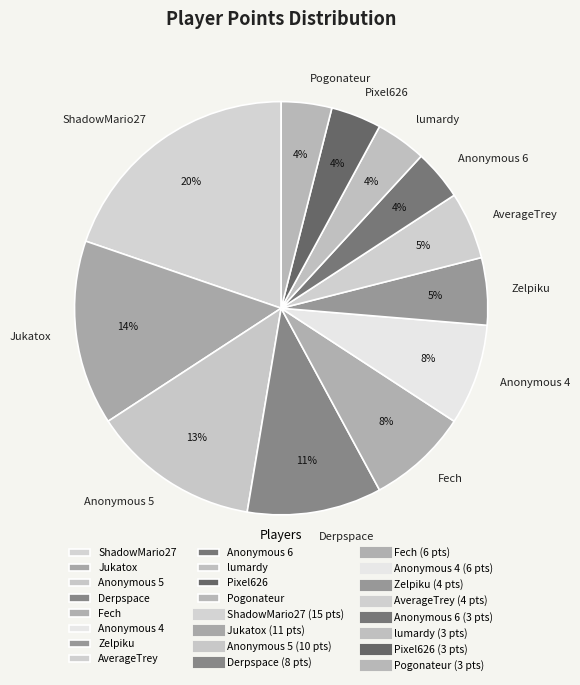

How many slices are in this pie chart?

12